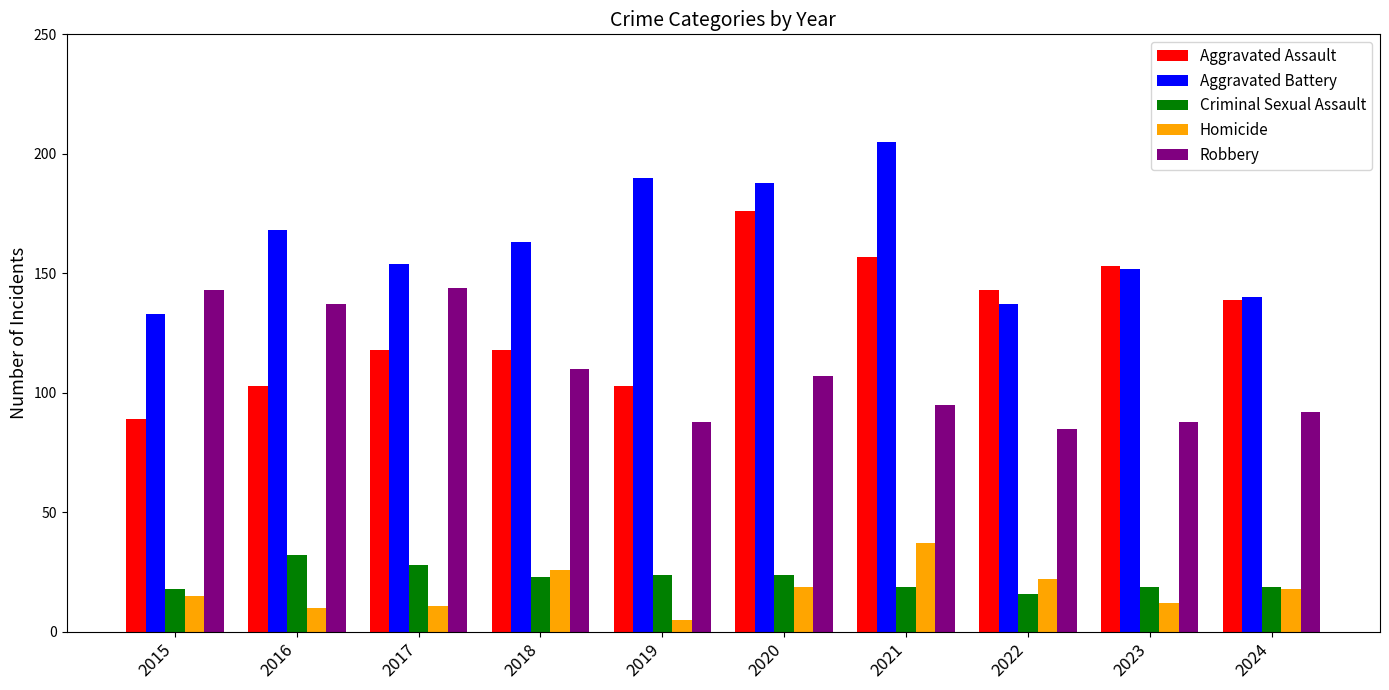

How many bars are there in each group?

5